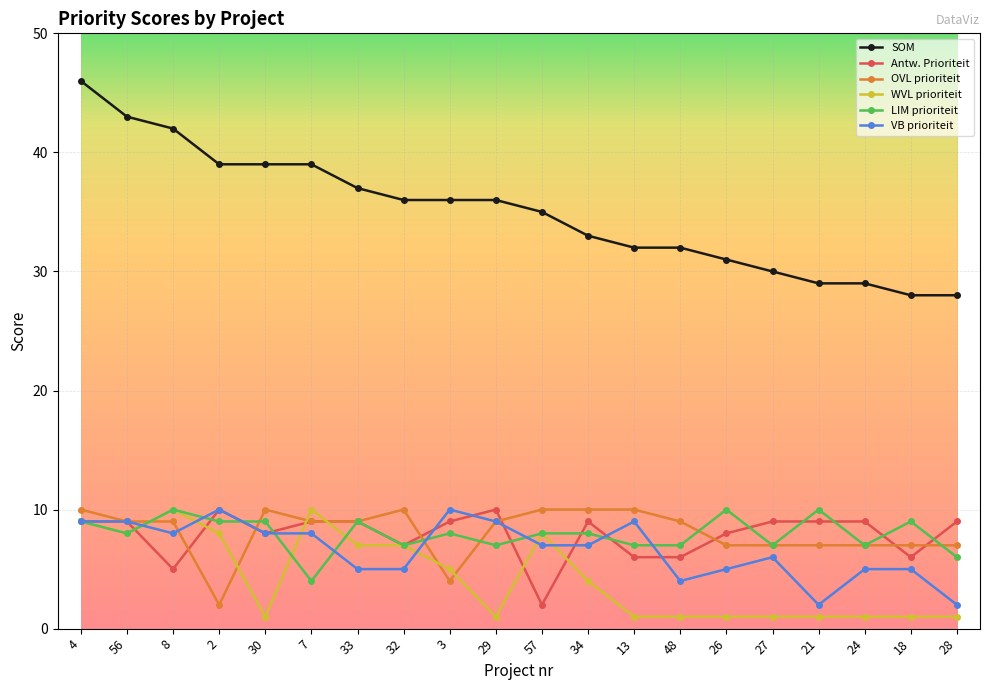

What is the label of the 9th point from the right?

34